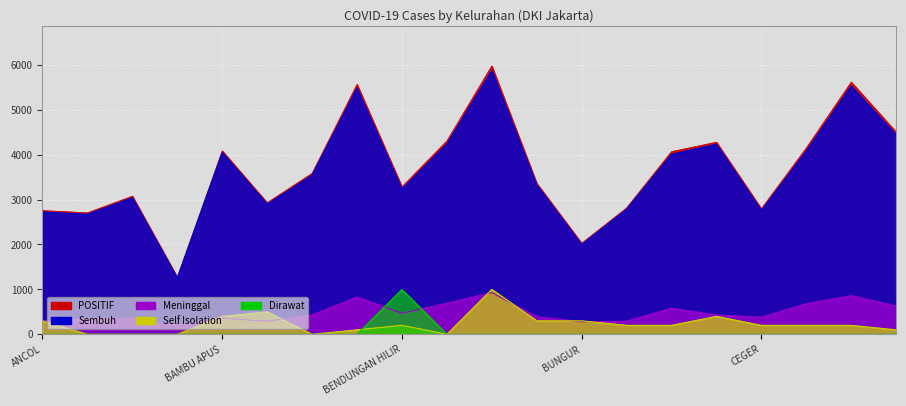

The value of POSITIF at CEMPAKA PUTIH BARAT is 9722. True or false?

False